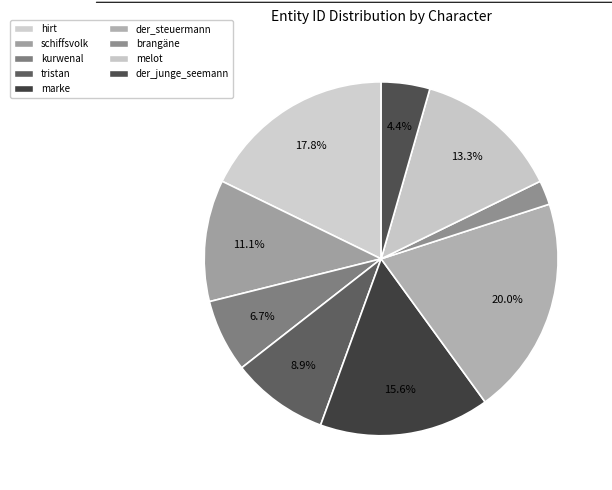

To the nearest percent, what is the combined percentage of der_junge_seemann and der_steuermann?

24%